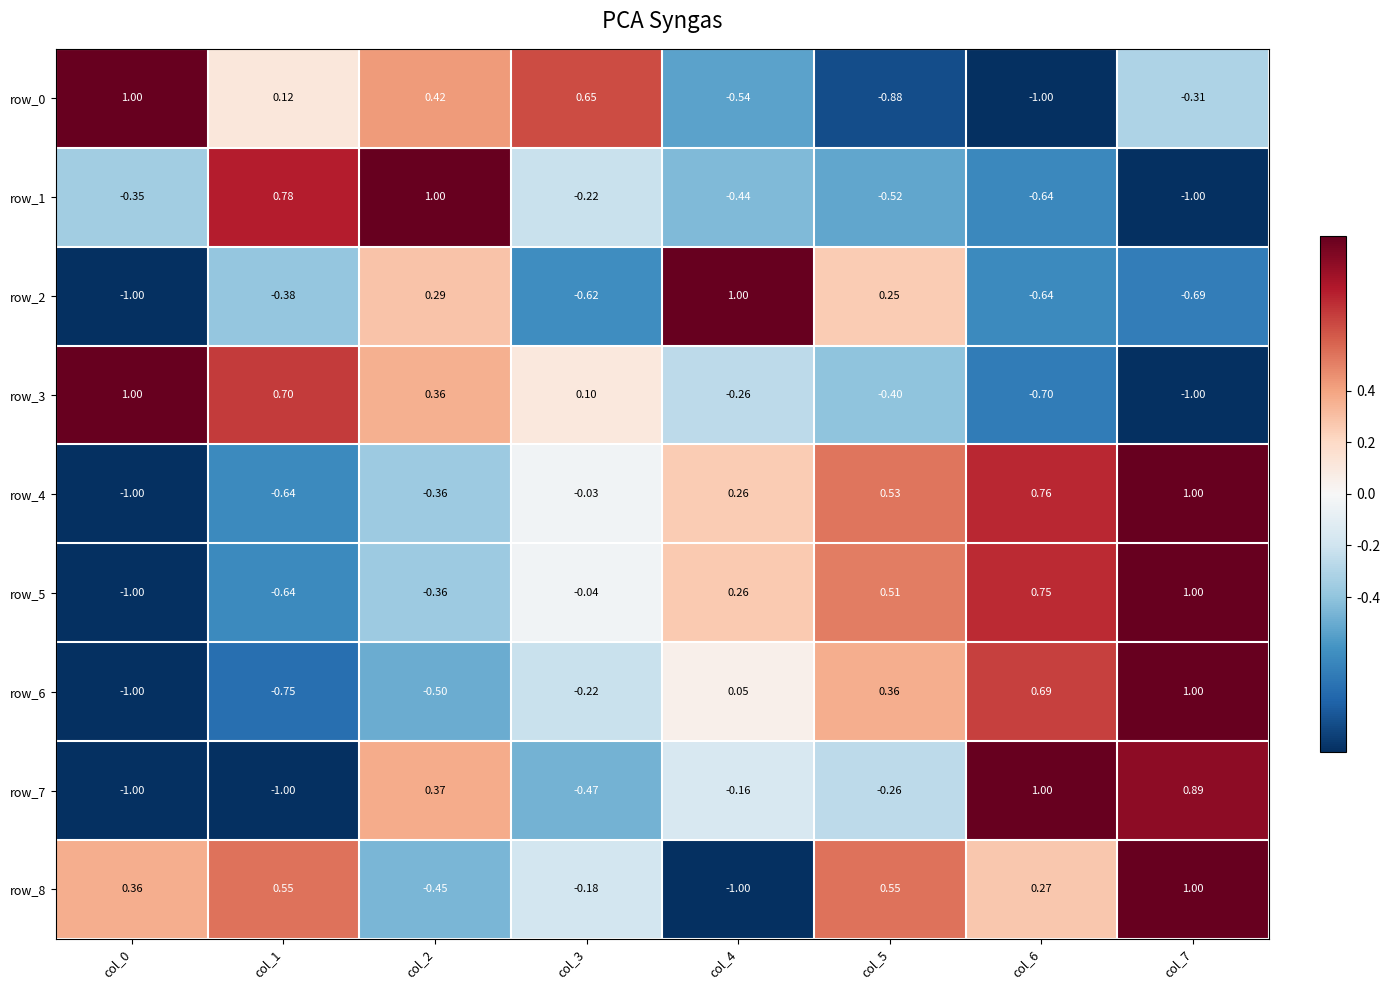

Is the value of row_3 at col_2 greater than the value of row_1 at col_0?

Yes